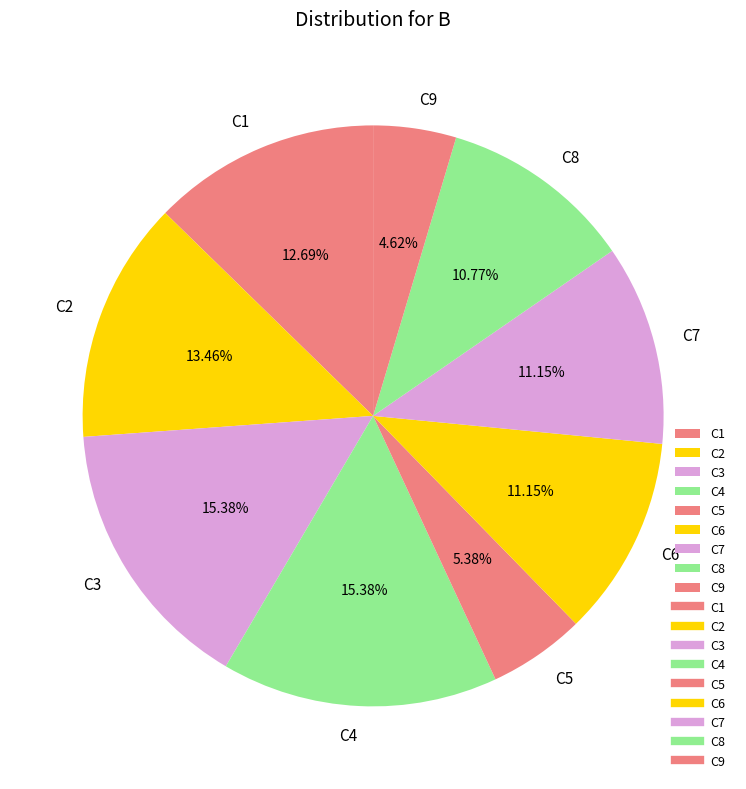

To the nearest percent, what is the average slice percentage?

11%